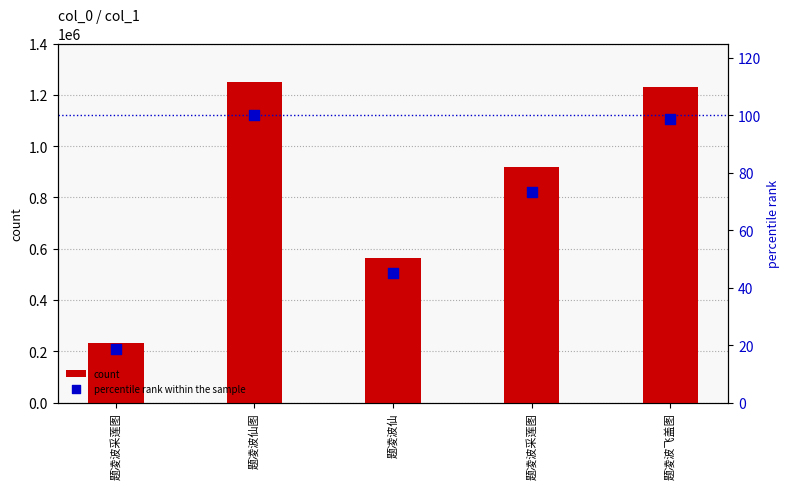

Which series has the largest total across all categories?

count